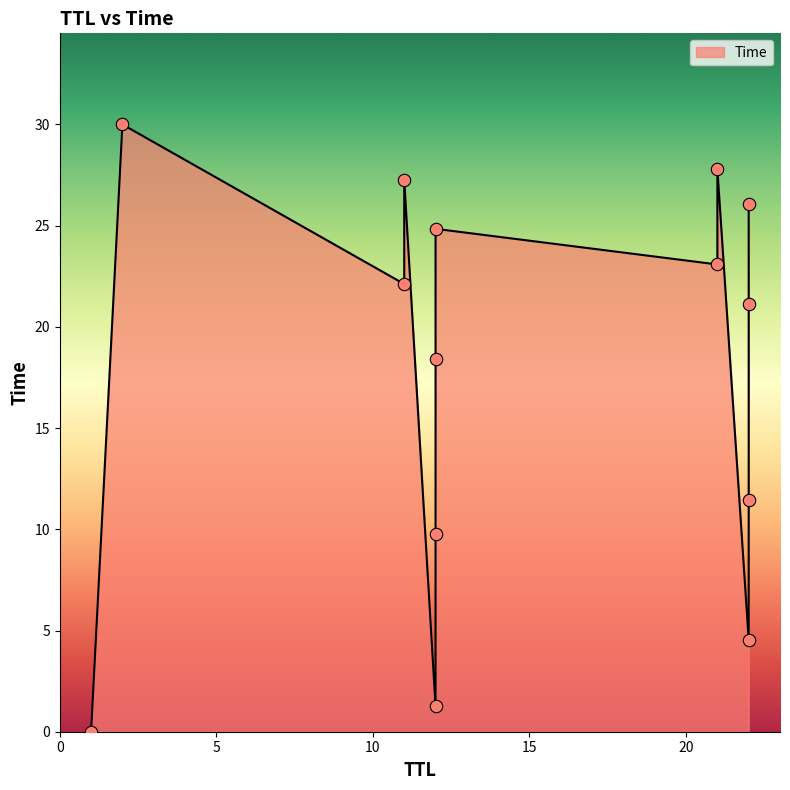

Which has a higher value, 22 or 22?

22